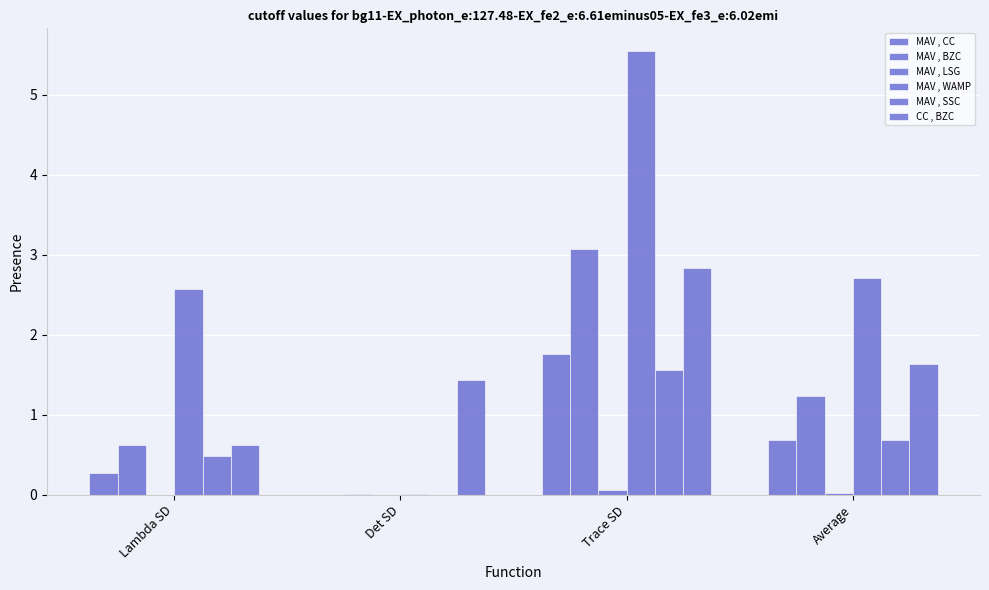

Which has a higher value, Average or Lambda SD?

Average